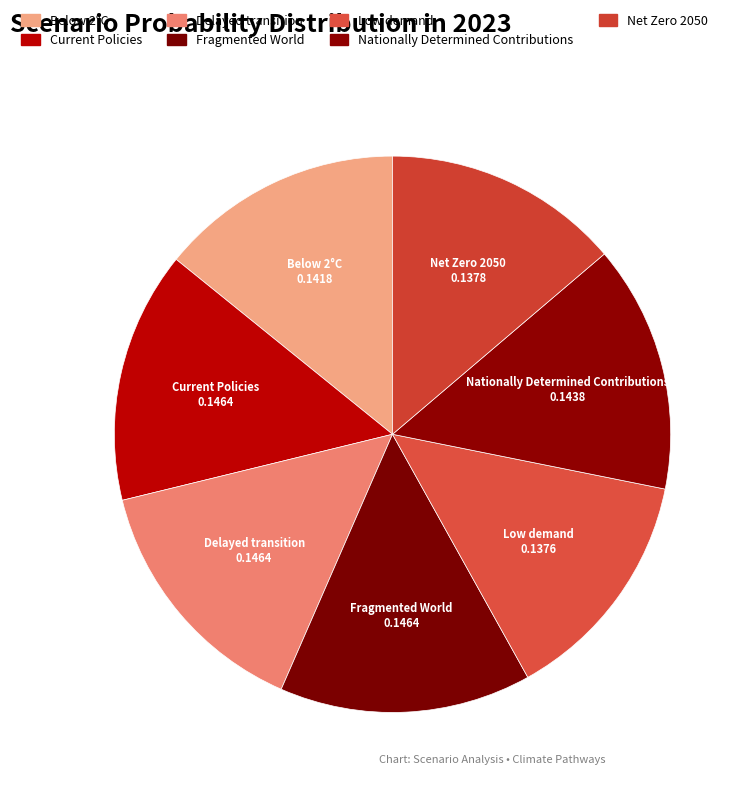

How many slices are in this pie chart?

7